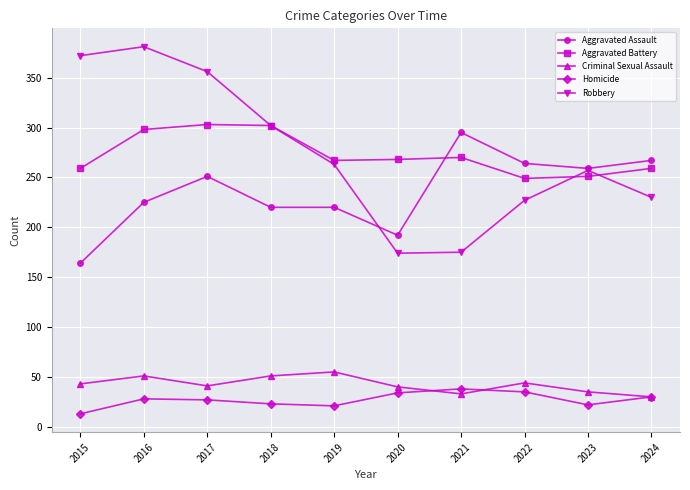

What is the spread (max minus min) of values at 2015?

359